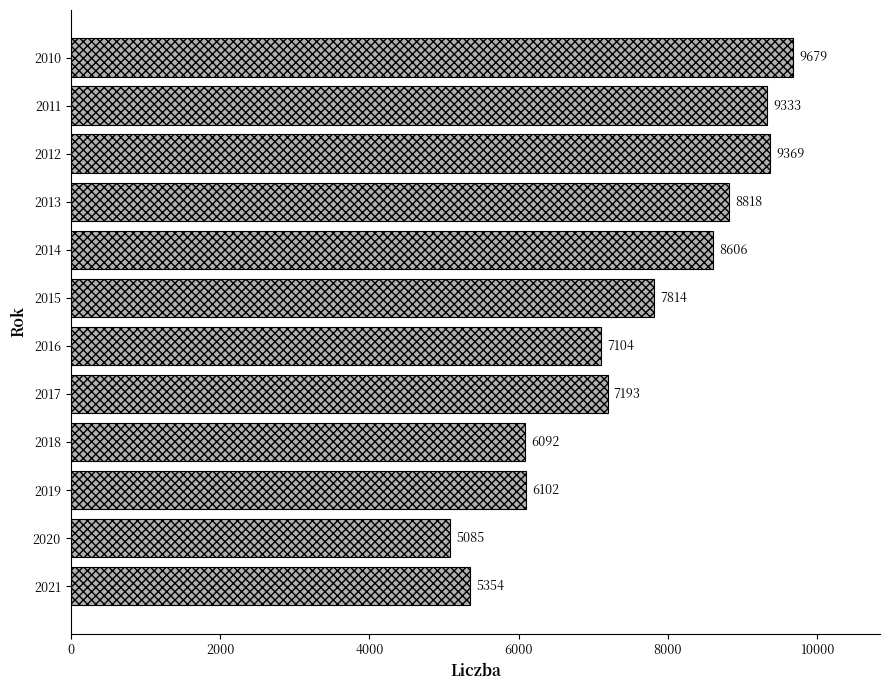

What is the sum of all values?

90549